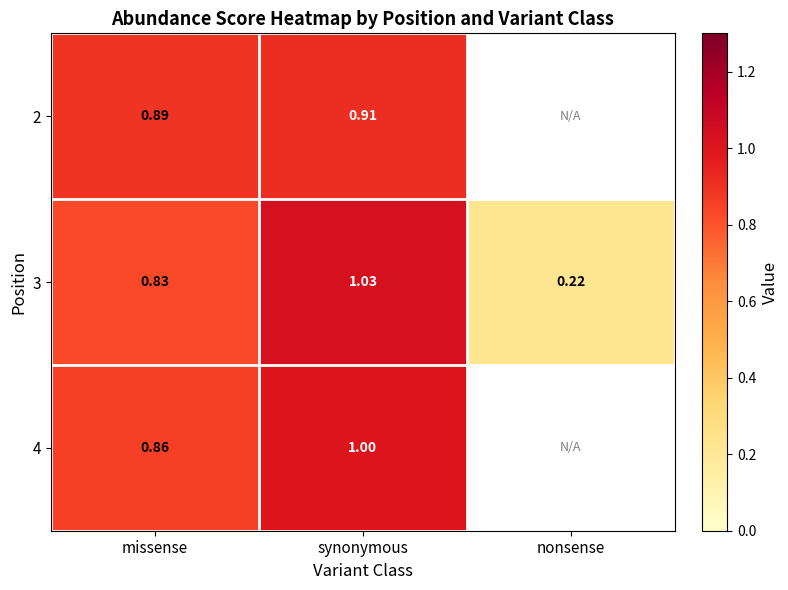

Where is 3 nearest to the value 0?

nonsense